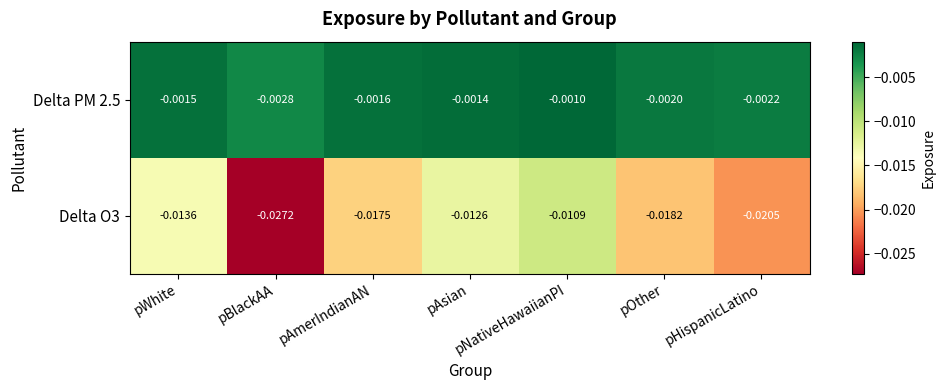

Which series has the largest total across all categories?

Delta PM 2.5